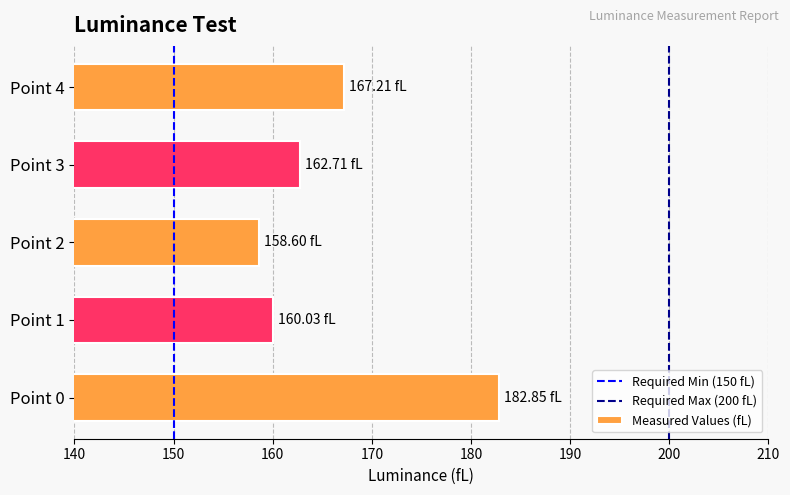

What is the average value?

166.3